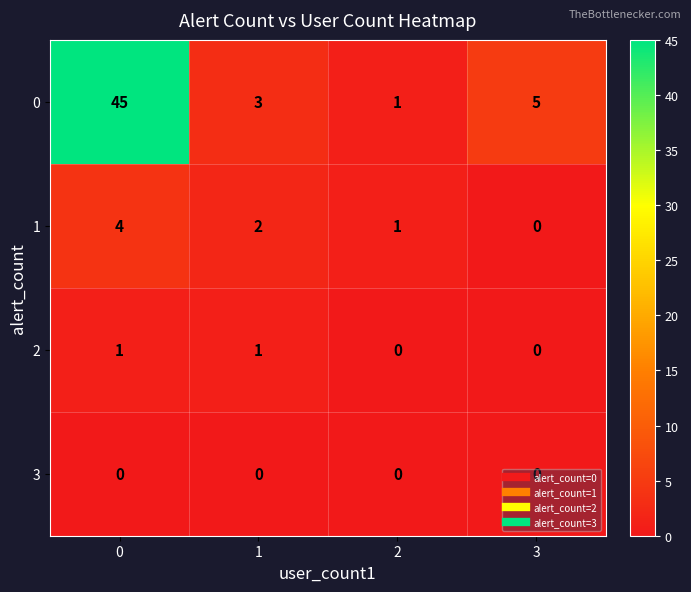

Rank the series by their maximum value, from lowest to highest.

3, 2, 1, 0